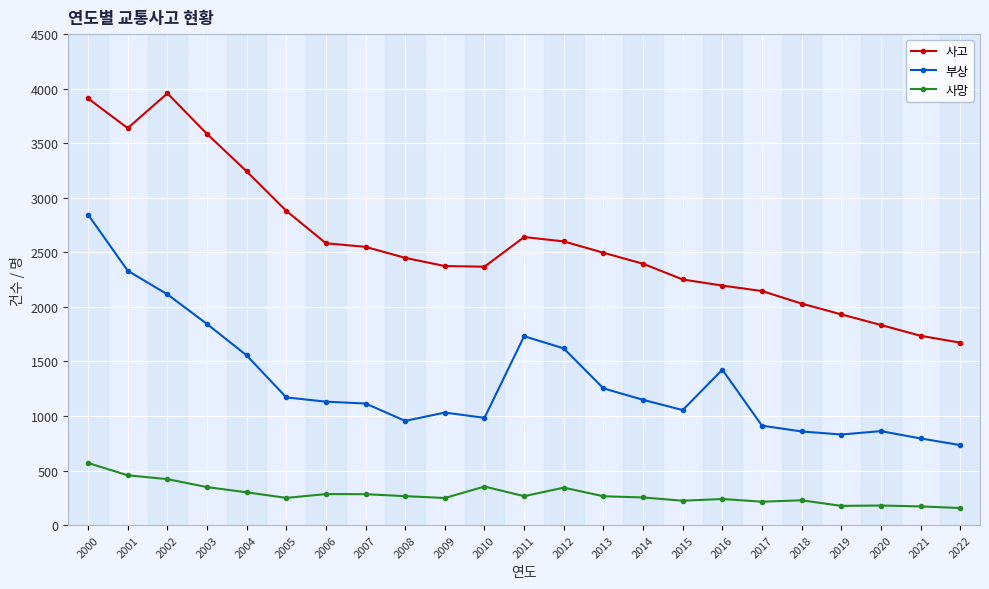

Rank the series at 2009 from highest to lowest value.

사고, 부상, 사망